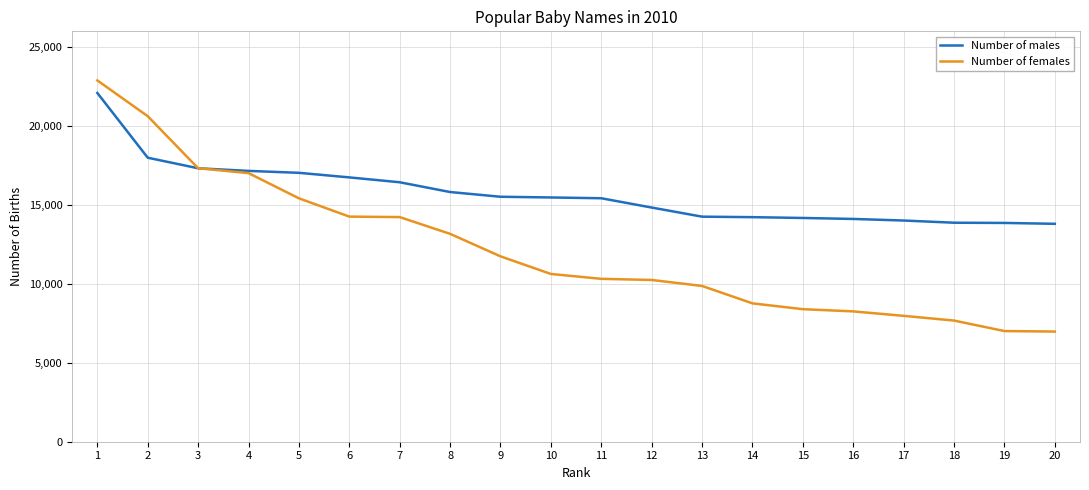

What is the average value of the Number of females series?

12141